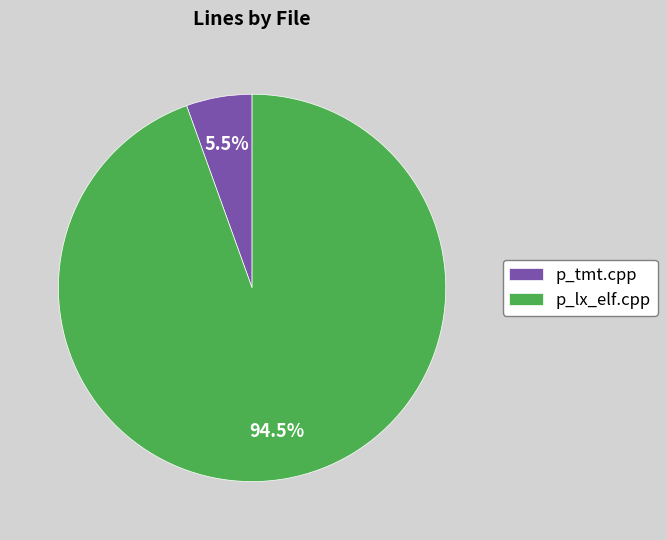

How many slices are in this pie chart?

2